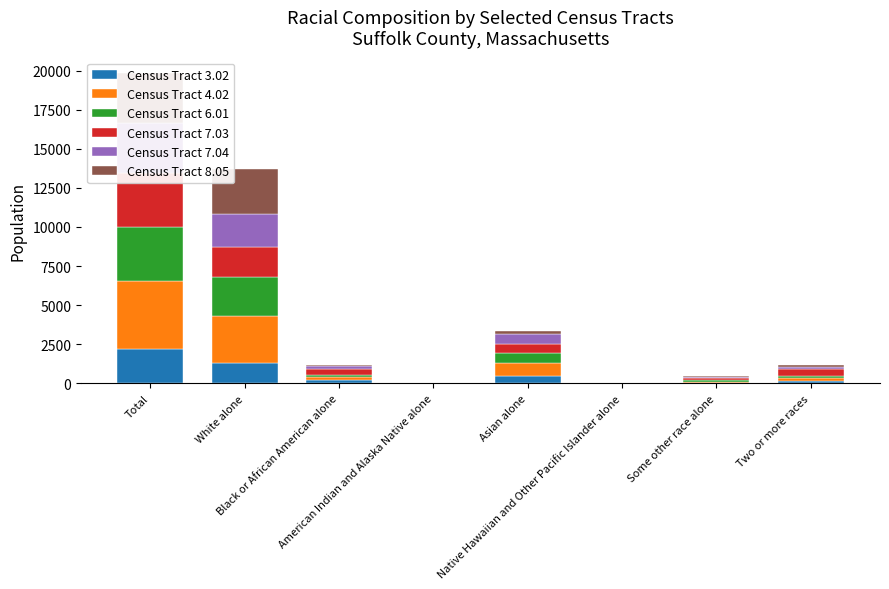

What are all the series names shown in the legend?

Census Tract 3.02, Census Tract 4.02, Census Tract 6.01, Census Tract 7.03, Census Tract 7.04, Census Tract 8.05